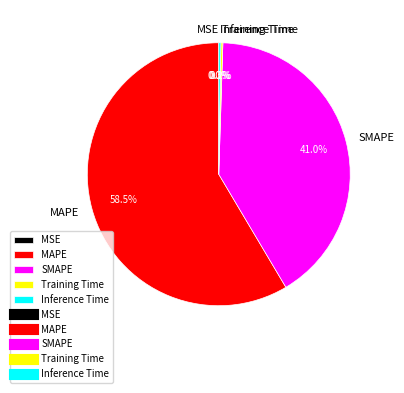

Does SMAPE account for over 50% of the chart?

No